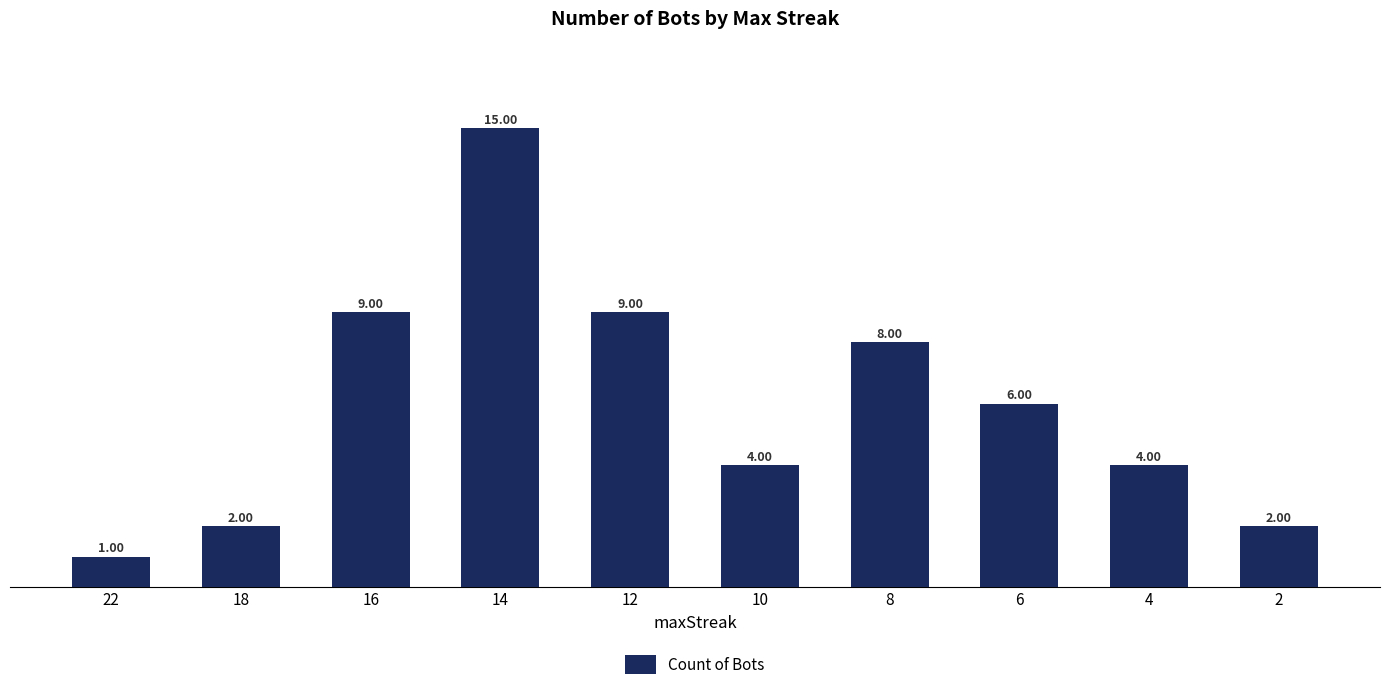

Reading right to left, extract all data points from this chart.

2=2	4=4	6=6	8=8	10=4	12=9	14=15	16=9	18=2	22=1